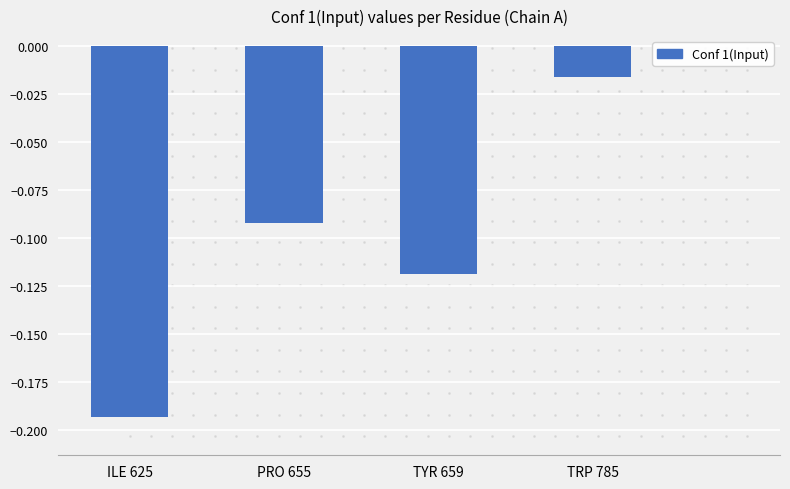

What is the label of the 3rd bar from the left?

TYR 659